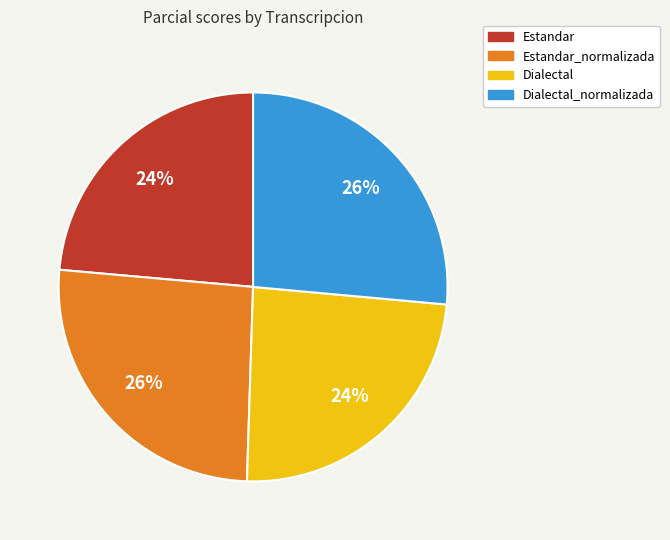

What percentage is the Dialectal slice, to the nearest percent?

24%